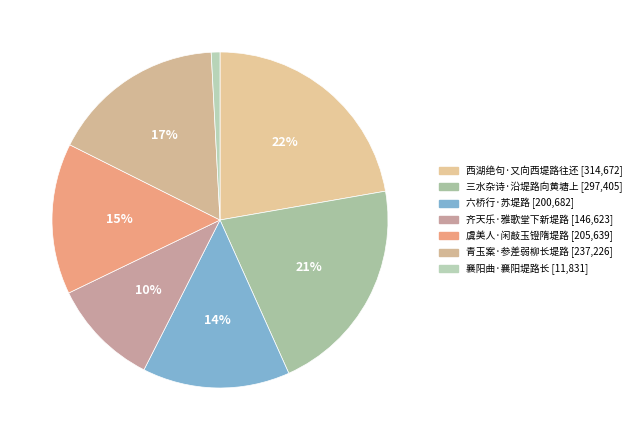

To the nearest percent, what is the average slice percentage?

14%